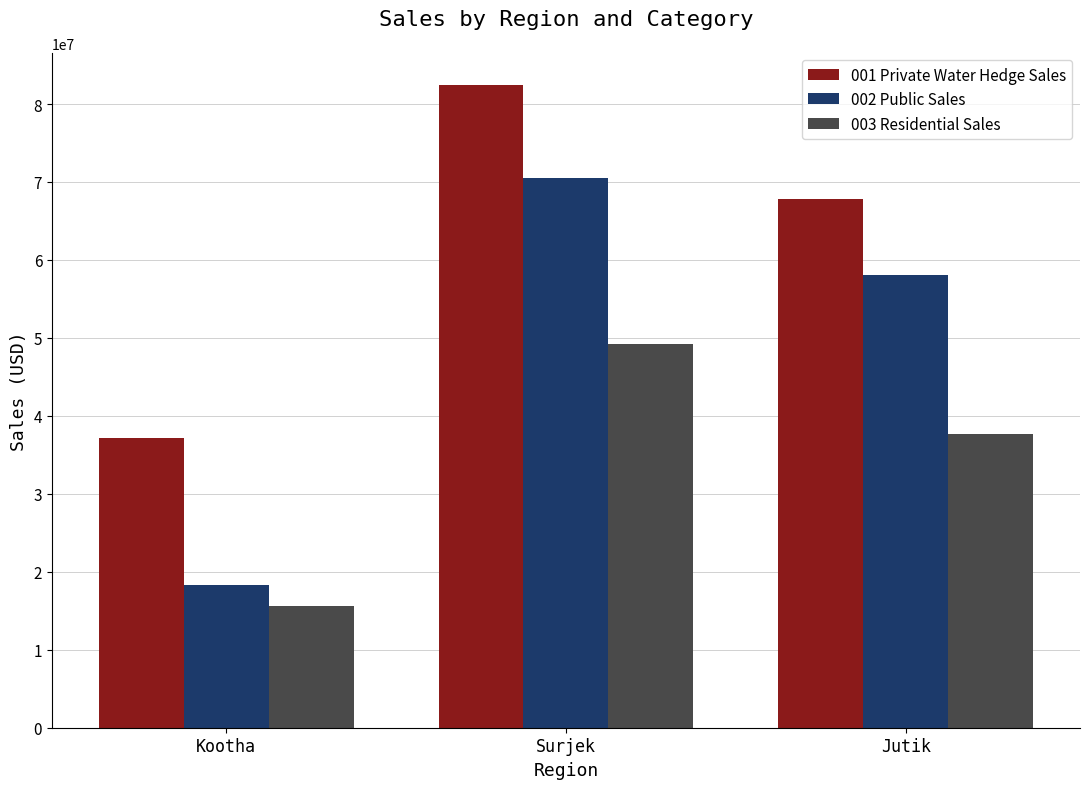

What position from the left is Surjek?

2